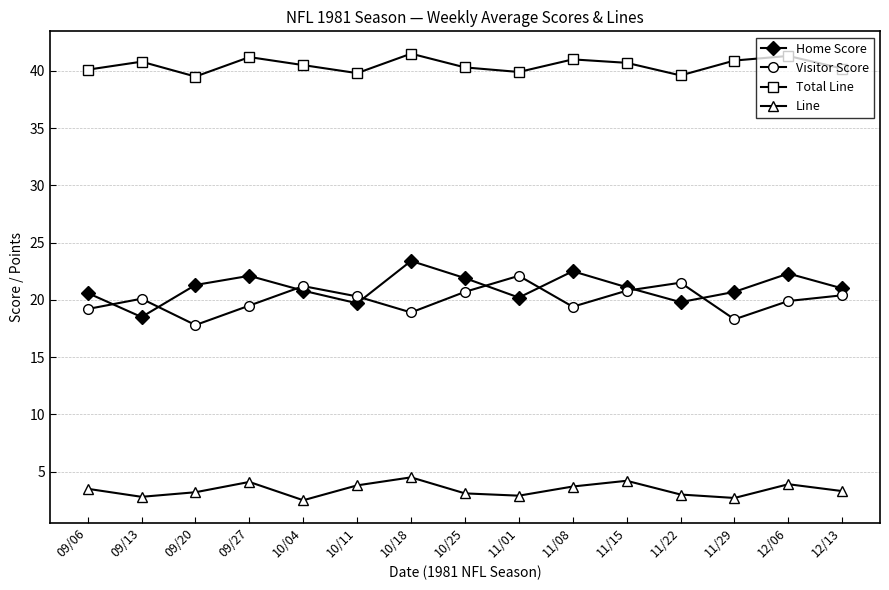

Where does the Home Score series first go above 21?

09/20